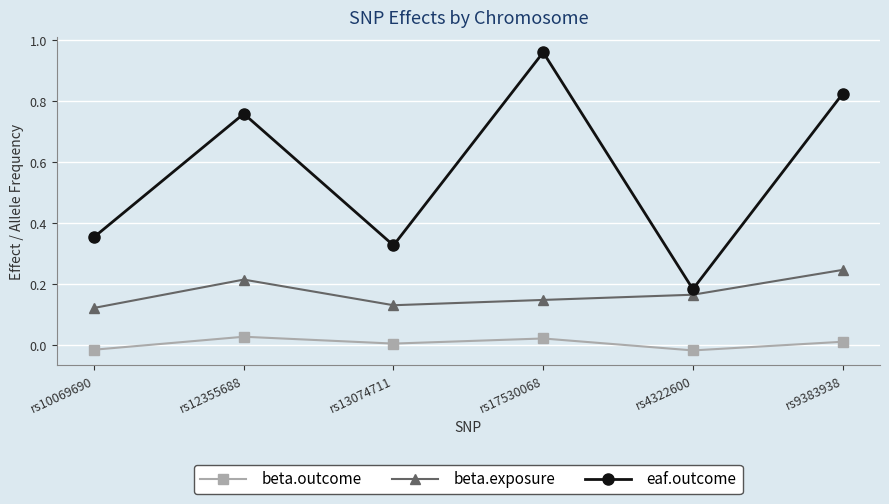

True or false: eaf.outcome and beta.outcome intersect in this chart.

False